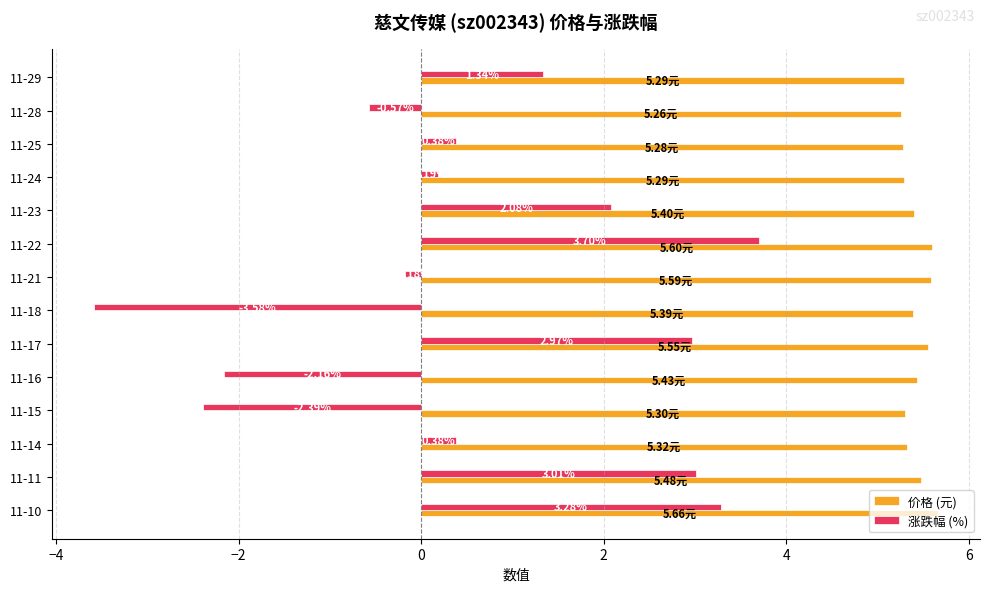

What is the sum of the 价格 (元) values at 11-18 and 11-23?

10.8